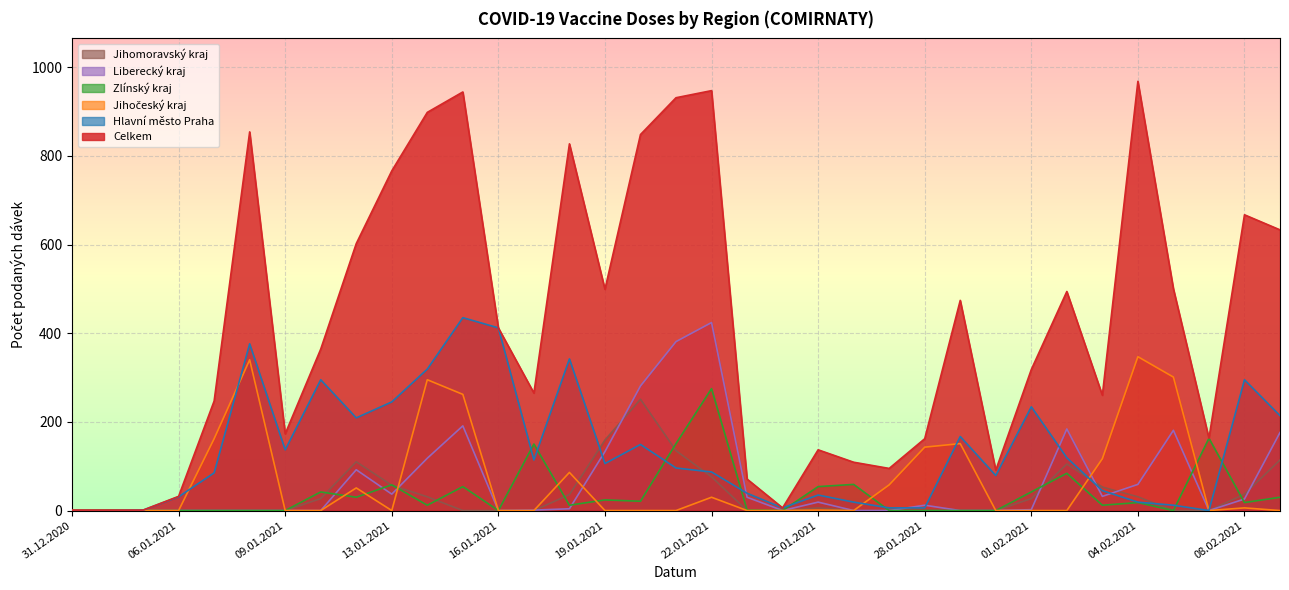

Reading right to left, transcribe all the data shown in this chart.

Celkem: 09.02.2021=633	08.02.2021=667	07.02.2021=163	05.02.2021=500	04.02.2021=968	03.02.2021=260	02.02.2021=494	01.02.2021=318	30.01.2021=91	29.01.2021=474	28.01.2021=162	27.01.2021=95	26.01.2021=109	25.01.2021=137	24.01.2021=6	23.01.2021=71	22.01.2021=947	21.01.2021=931	20.01.2021=848	19.01.2021=499	18.01.2021=827	17.01.2021=265	16.01.2021=412	15.01.2021=944	14.01.2021=898	13.01.2021=766	12.01.2021=602	11.01.2021=364	09.01.2021=173	08.01.2021=854	07.01.2021=247	06.01.2021=32	02.01.2021=1	01.01.2021=1	31.12.2020=1
Hlavní město Praha: 09.02.2021=214	08.02.2021=295	07.02.2021=0	05.02.2021=12	04.02.2021=19	03.02.2021=45	02.02.2021=119	01.02.2021=234	30.01.2021=79	29.01.2021=167	28.01.2021=6	27.01.2021=6	26.01.2021=19	25.01.2021=35	24.01.2021=6	23.01.2021=39	22.01.2021=87	21.01.2021=96	20.01.2021=149	19.01.2021=106	18.01.2021=342	17.01.2021=114	16.01.2021=412	15.01.2021=435	14.01.2021=319	13.01.2021=245	12.01.2021=209	11.01.2021=295	09.01.2021=137	08.01.2021=376	07.01.2021=85	06.01.2021=31	02.01.2021=1	01.01.2021=0	31.12.2020=0
Jihočeský kraj: 09.02.2021=0	08.02.2021=6	07.02.2021=0	05.02.2021=301	04.02.2021=347	03.02.2021=117	02.02.2021=0	01.02.2021=0	30.01.2021=0	29.01.2021=151	28.01.2021=143	27.01.2021=58	26.01.2021=0	25.01.2021=1	24.01.2021=0	23.01.2021=0	22.01.2021=30	21.01.2021=0	20.01.2021=0	19.01.2021=0	18.01.2021=86	17.01.2021=0	16.01.2021=0	15.01.2021=262	14.01.2021=295	13.01.2021=0	12.01.2021=51	11.01.2021=0	09.01.2021=0	08.01.2021=340	07.01.2021=162	06.01.2021=0	02.01.2021=0	01.01.2021=0	31.12.2020=0
Zlínský kraj: 09.02.2021=30	08.02.2021=18	07.02.2021=163	05.02.2021=0	04.02.2021=18	03.02.2021=12	02.02.2021=84	01.02.2021=42	30.01.2021=0	29.01.2021=0	28.01.2021=0	27.01.2021=0	26.01.2021=59	25.01.2021=54	24.01.2021=0	23.01.2021=1	22.01.2021=275	21.01.2021=151	20.01.2021=21	19.01.2021=24	18.01.2021=12	17.01.2021=150	16.01.2021=0	15.01.2021=54	14.01.2021=12	13.01.2021=58	12.01.2021=30	11.01.2021=42	09.01.2021=0	08.01.2021=0	07.01.2021=0	06.01.2021=0	02.01.2021=0	01.01.2021=1	31.12.2020=0
Liberecký kraj: 09.02.2021=176	08.02.2021=26	07.02.2021=0	05.02.2021=181	04.02.2021=59	03.02.2021=32	02.02.2021=184	01.02.2021=2	30.01.2021=0	29.01.2021=0	28.01.2021=12	27.01.2021=0	26.01.2021=0	25.01.2021=19	24.01.2021=0	23.01.2021=30	22.01.2021=424	21.01.2021=381	20.01.2021=281	19.01.2021=133	18.01.2021=4	17.01.2021=1	16.01.2021=0	15.01.2021=191	14.01.2021=118	13.01.2021=37	12.01.2021=92	11.01.2021=0	09.01.2021=0	08.01.2021=0	07.01.2021=0	06.01.2021=0	02.01.2021=0	01.01.2021=0	31.12.2020=0
Jihomoravský kraj: 09.02.2021=114	08.02.2021=37	07.02.2021=0	05.02.2021=0	04.02.2021=31	03.02.2021=53	02.02.2021=105	01.02.2021=27	30.01.2021=0	29.01.2021=0	28.01.2021=0	27.01.2021=0	26.01.2021=0	25.01.2021=6	24.01.2021=0	23.01.2021=0	22.01.2021=76	21.01.2021=135	20.01.2021=251	19.01.2021=159	18.01.2021=36	17.01.2021=0	16.01.2021=0	15.01.2021=0	14.01.2021=31	13.01.2021=57	12.01.2021=110	11.01.2021=27	09.01.2021=0	08.01.2021=0	07.01.2021=0	06.01.2021=0	02.01.2021=0	01.01.2021=0	31.12.2020=1